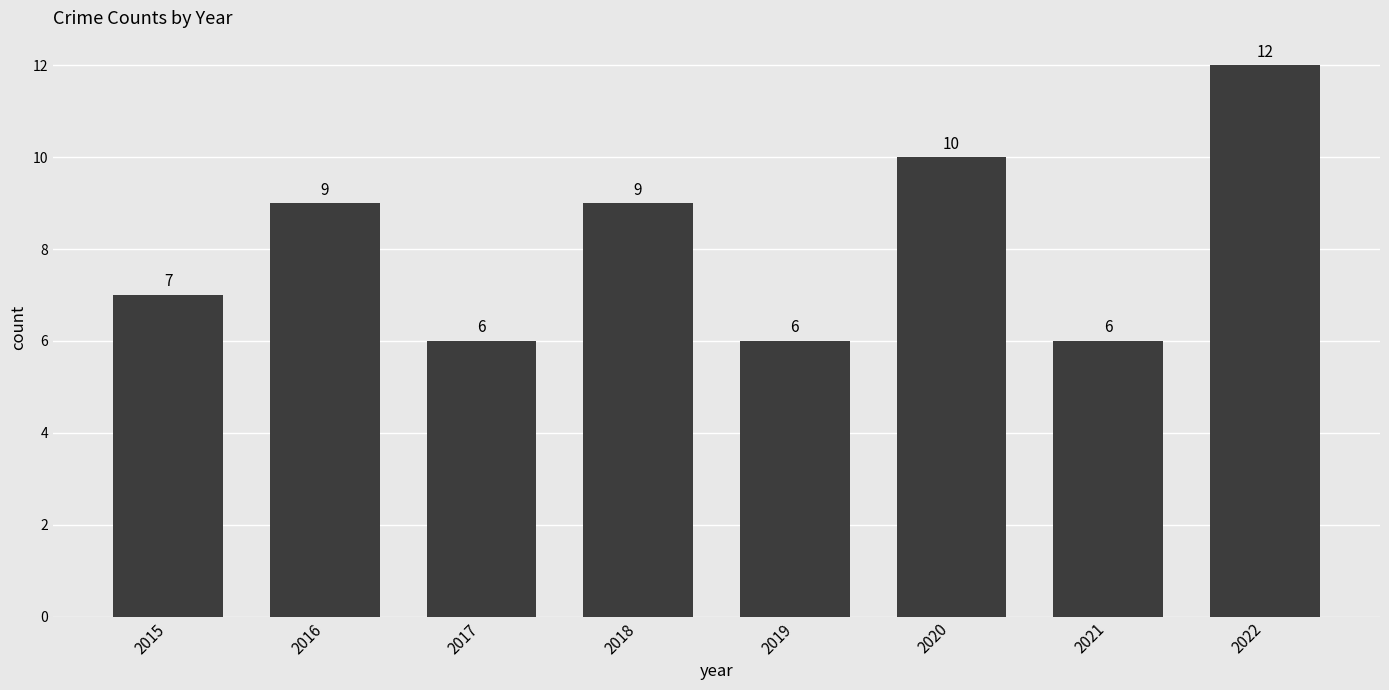

What is the sum of the values at 2015 and 2018?

16